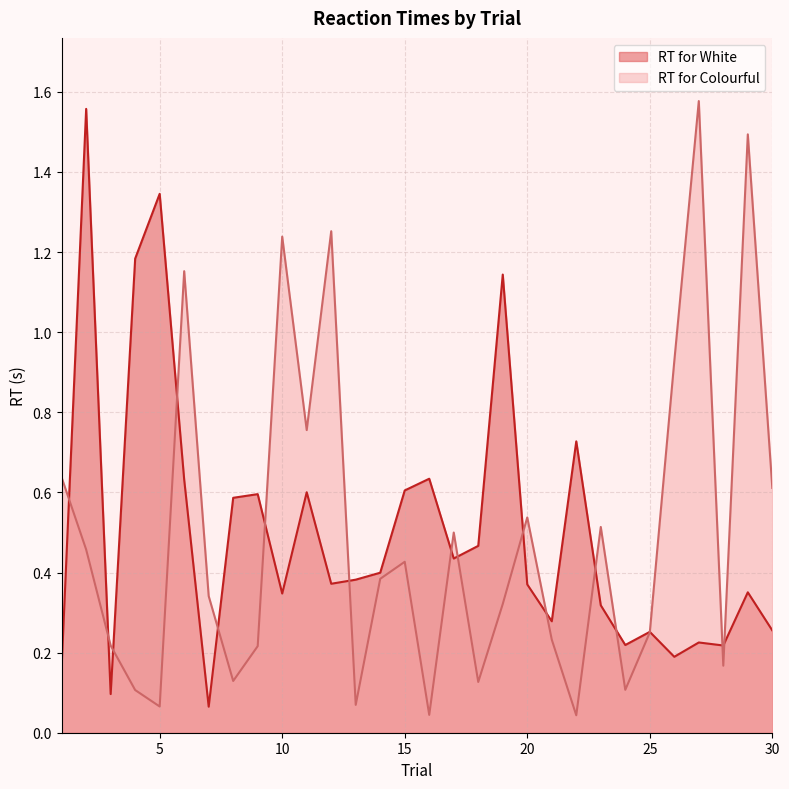

What is the difference between the second highest and second lowest values in the RT for Colourful series?

1.4